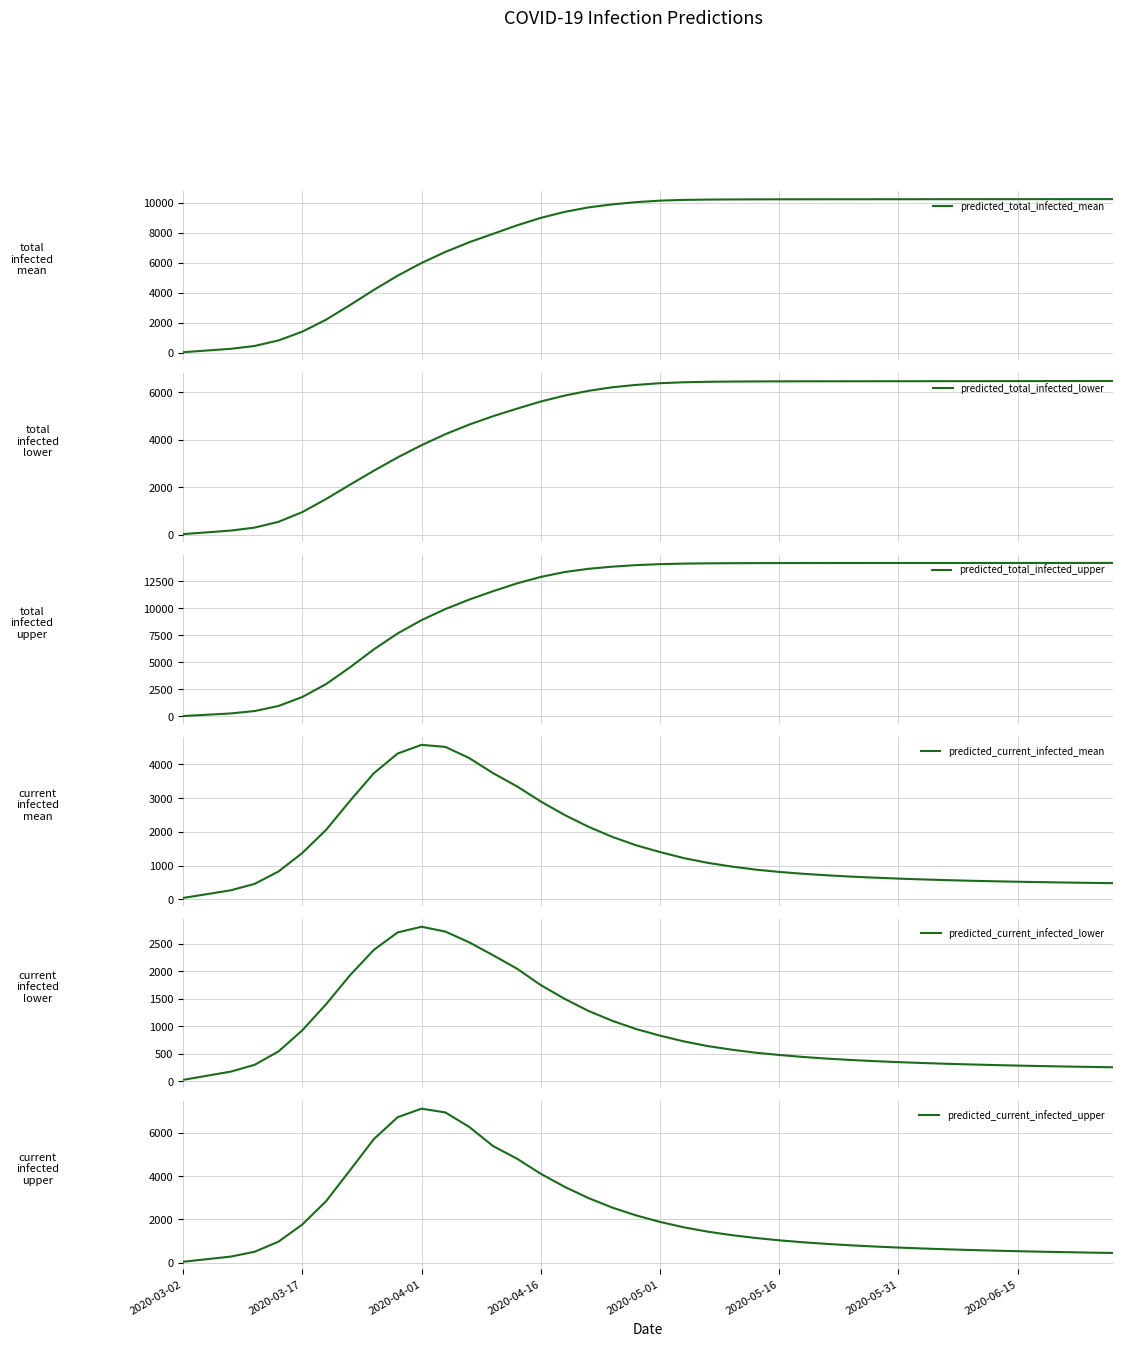

How many data points does each series have?

40